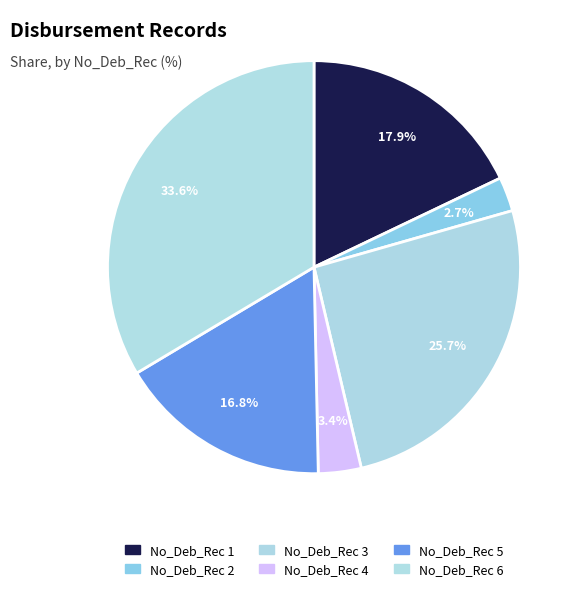

How many slices are in this pie chart?

6